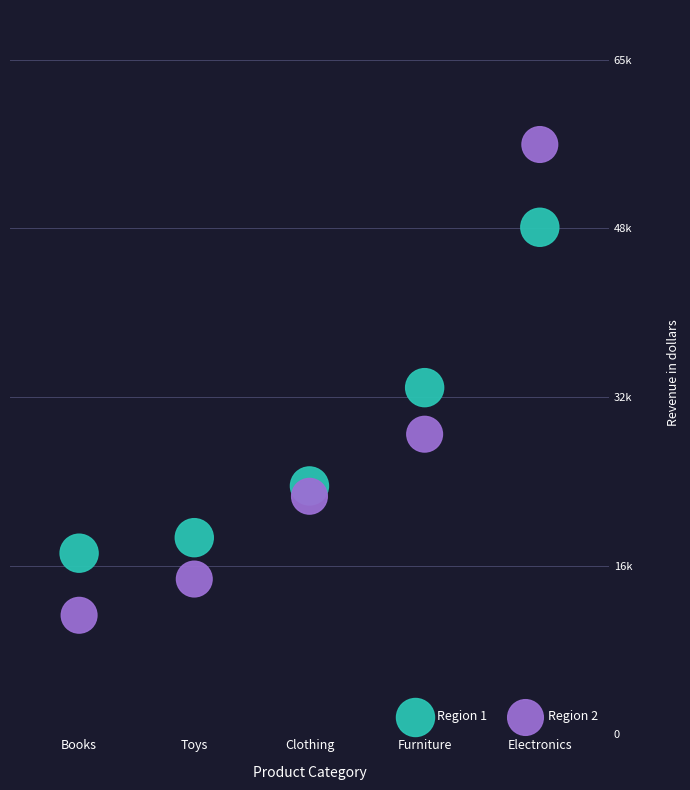

Which series has the largest Y range (max minus min)?

Region 2